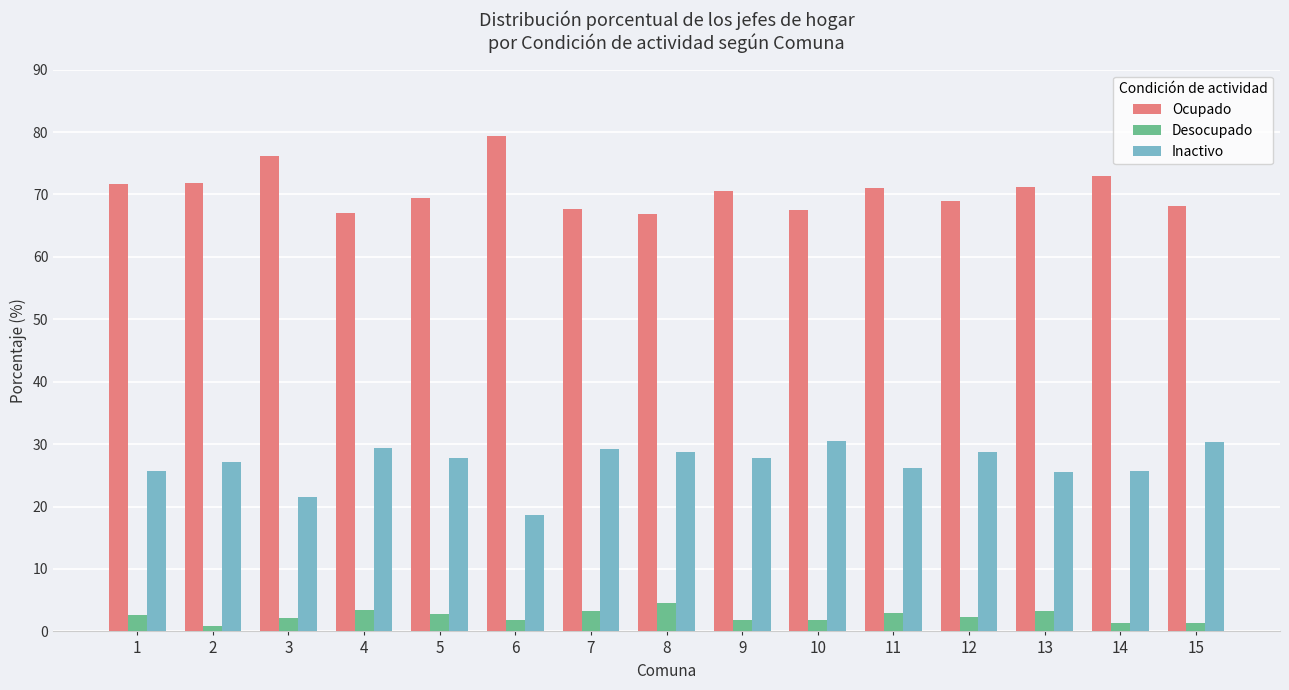

What is the total value across all series at 7?

100.0